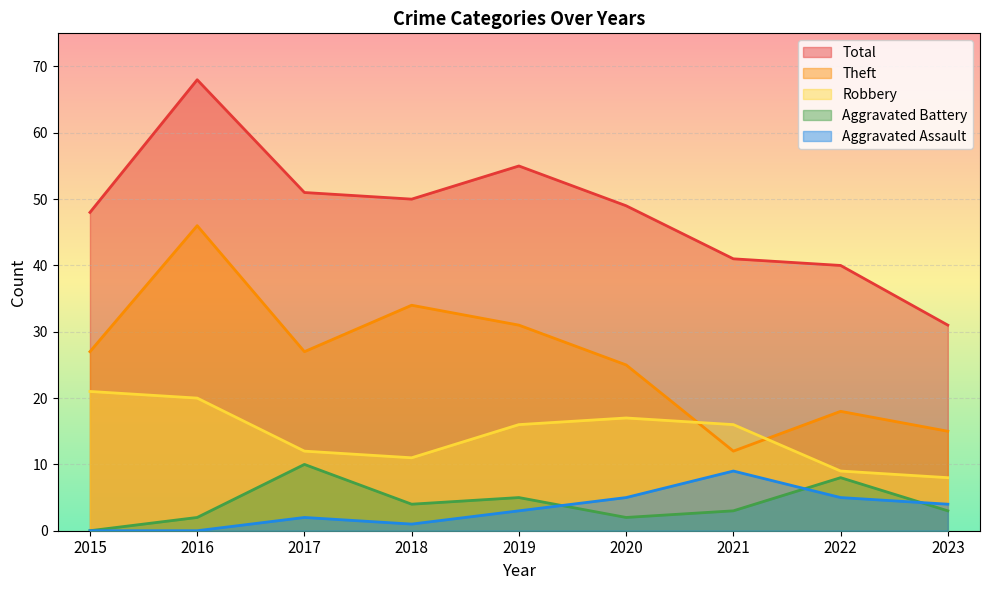

Where is the first local maximum for Total?

2016